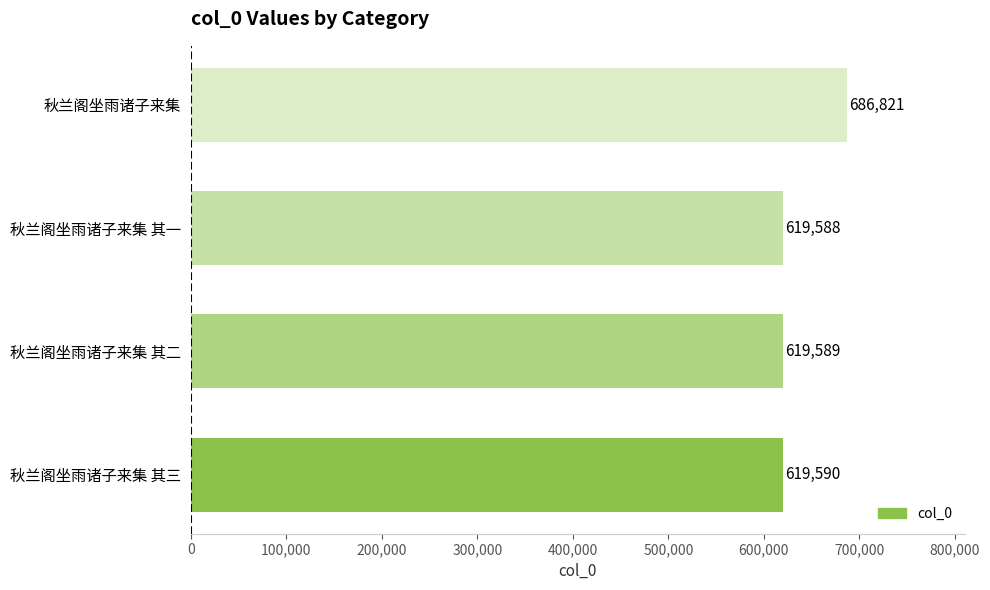

Count the number of categories in the chart.

4